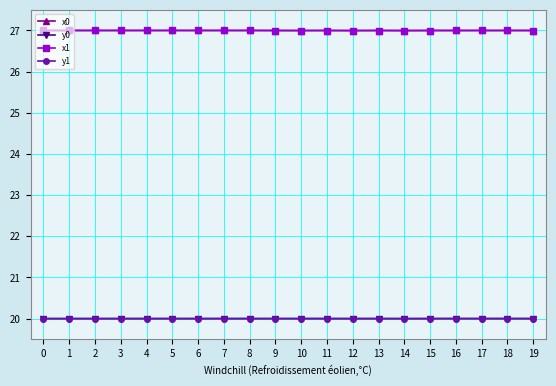

What is the total value across all series at 19?

94.0